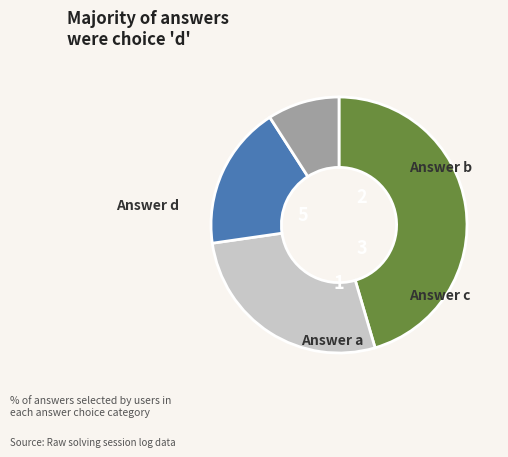

Is there any slice that represents more than half of the pie?

No